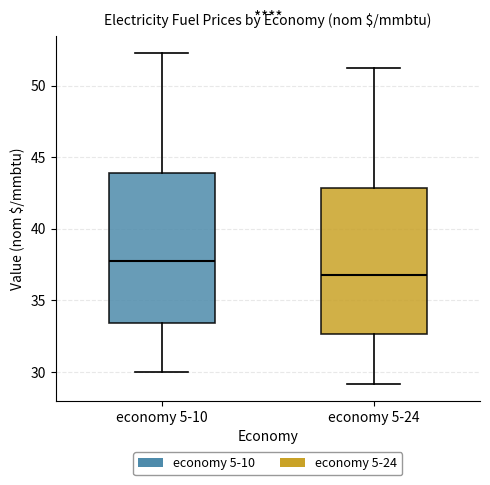

Reading left to right, transcribe this box plot: for each box, give where its median line is, the range the box spans, and where its two whiskers end, as read against the y-axis. The values are not printed on the chart, so give them approximately, as read against the axis.

economy 5-10: median 38.0, box 33.5 to 44.0, whiskers 30.0 to 52.5
economy 5-24: median 37.0, box 32.5 to 43.0, whiskers 29.0 to 51.0